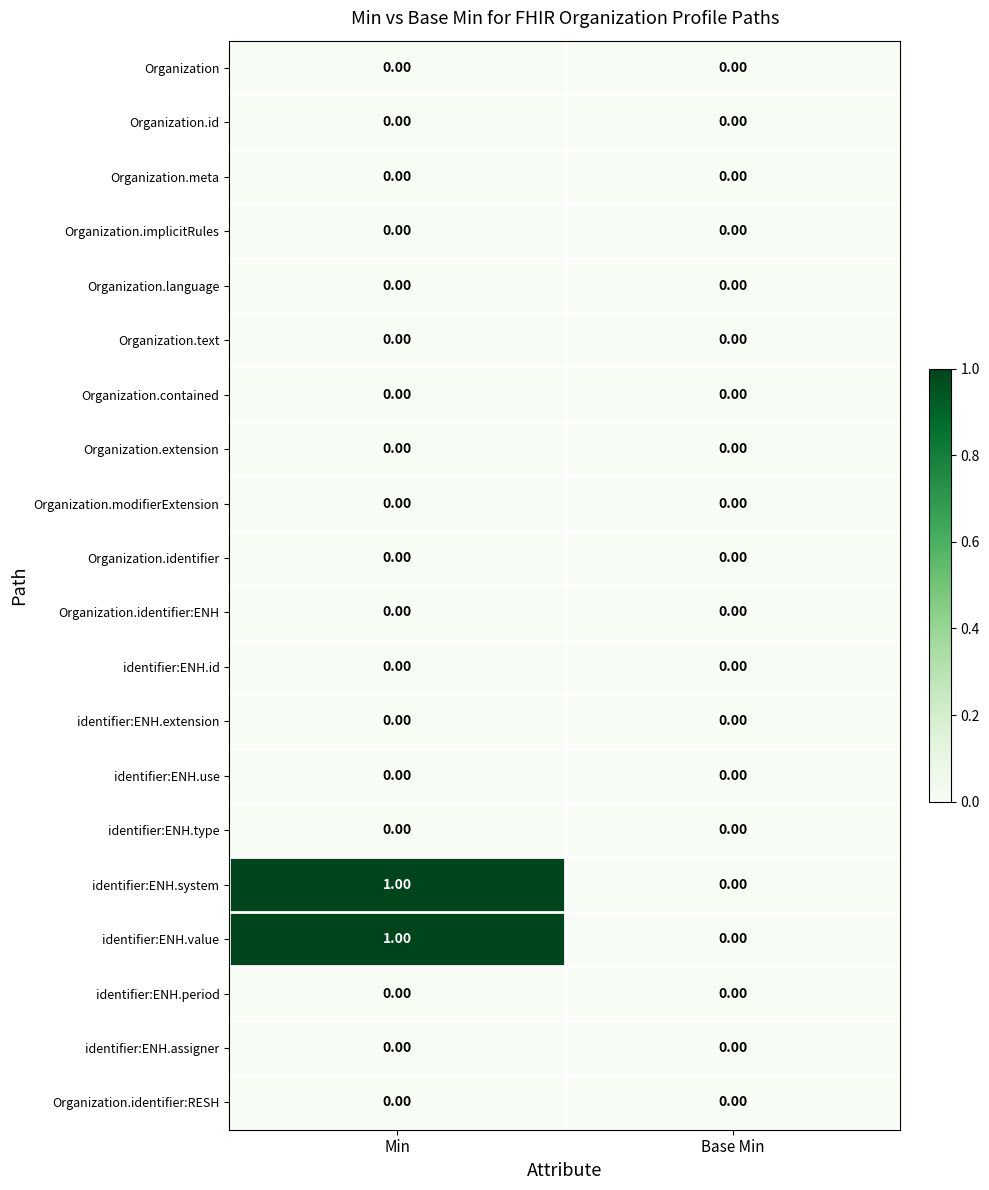

At which category is the sum across all series the highest?

Min